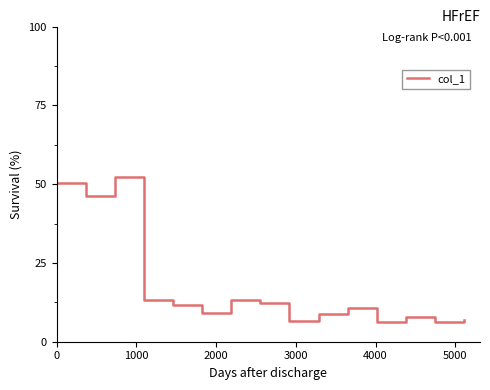

What is the smallest value displayed?

6.3